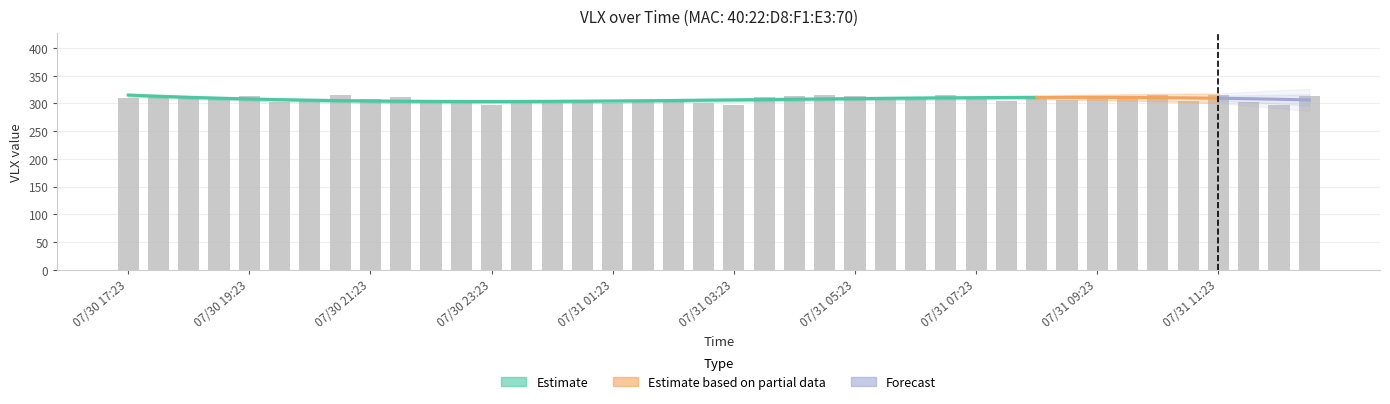

What is the value of the 33rd bar from the left?

312